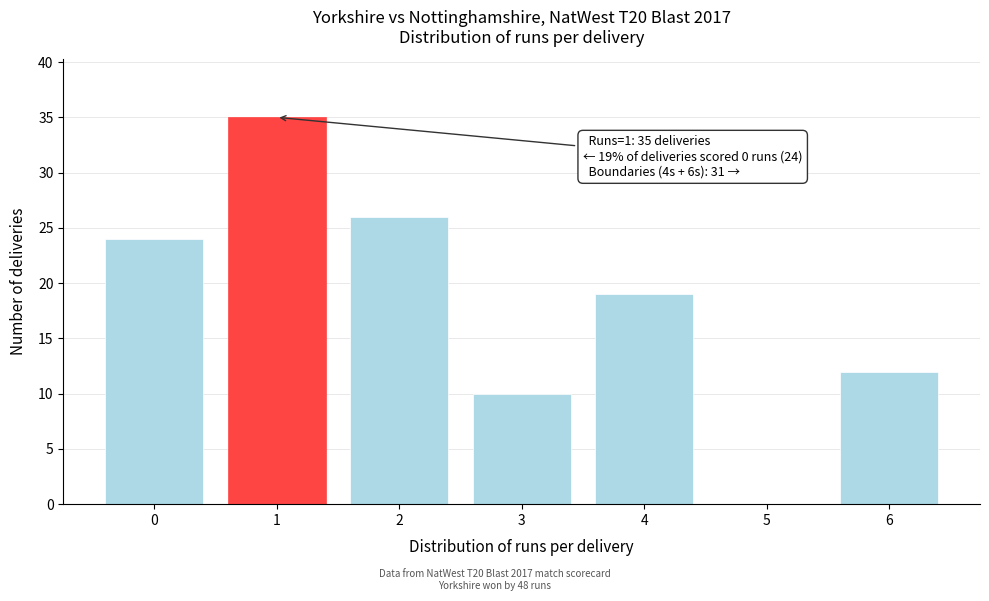

Reading right to left, list all the values displayed in this chart.

6=12	5=0	4=19	3=10	2=26	1=35	0=24